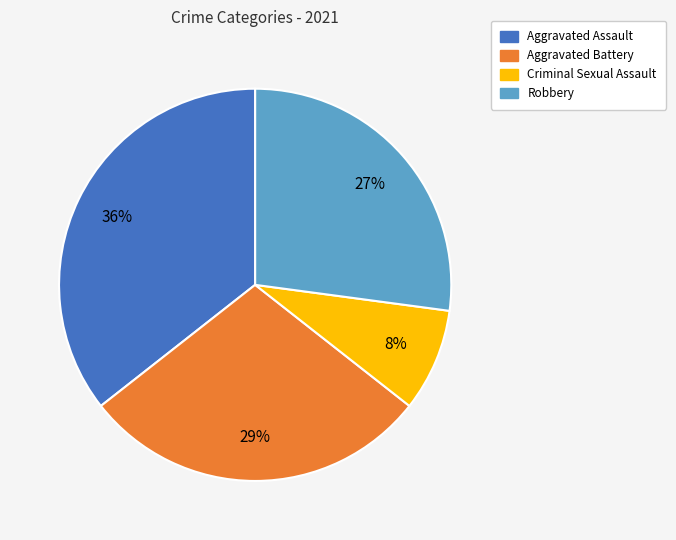

Rank the categories by value from highest to lowest.

Aggravated Assault, Aggravated Battery, Robbery, Criminal Sexual Assault